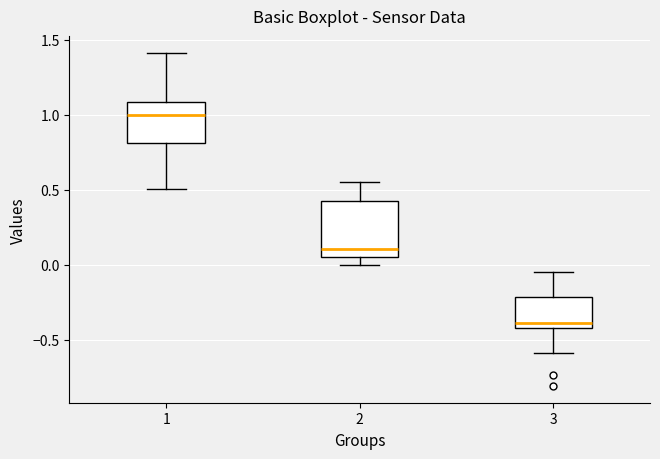

Comparing the boxes themselves (not the whiskers), which one is the tallest?

2